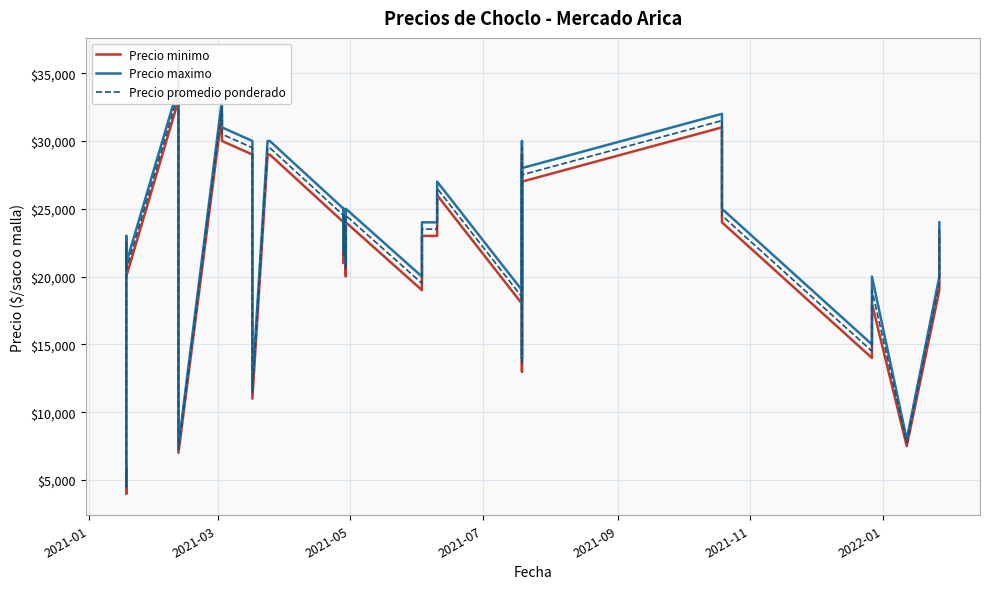

True or false: Precio maximo and Precio minimo cross at least once.

False